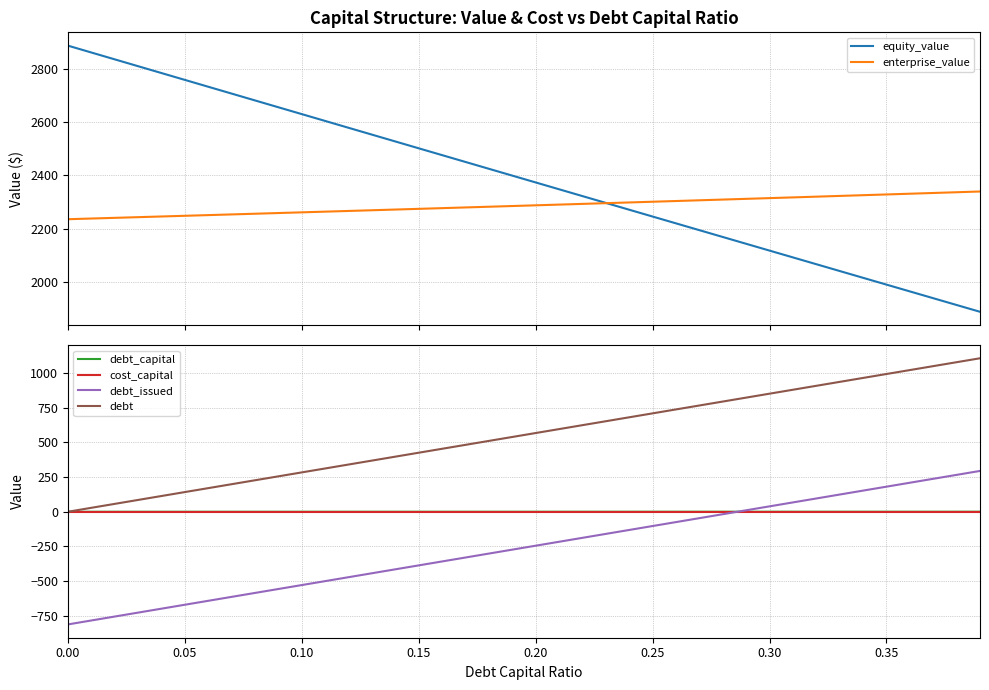

True or false: debt_issued and debt cross at least once.

False